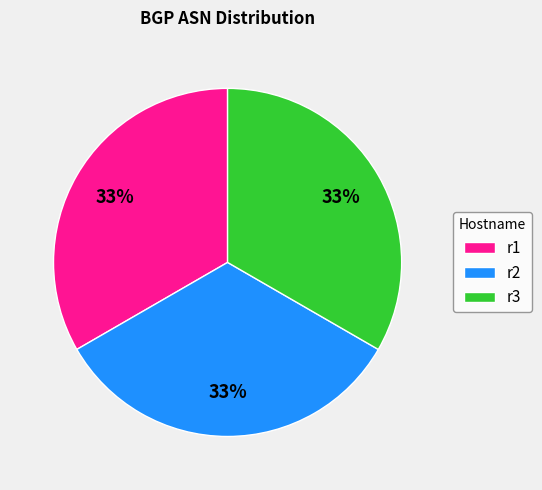

Combined, do r1 and r3 account for over 50%?

Yes